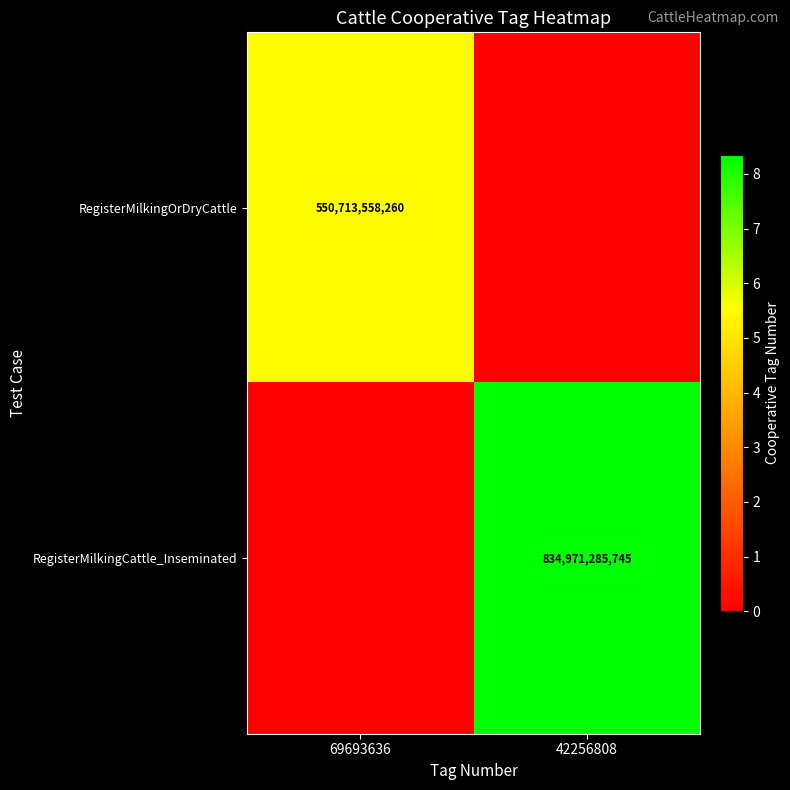

The RegisterMilkingCattle_Inseminated series shows 834971285745 at 42256808. True or false?

True